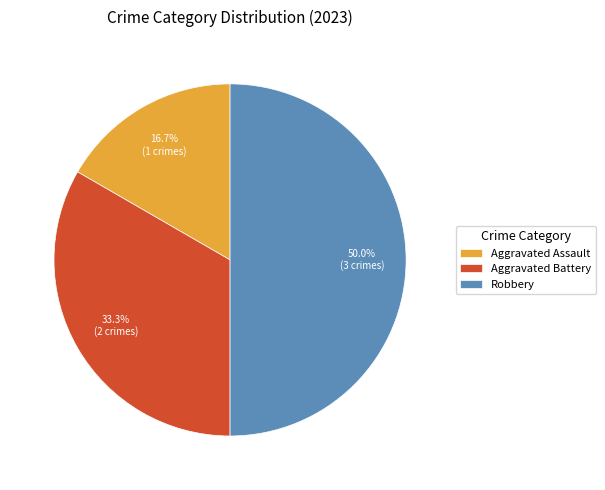

What is the largest slice in the pie chart?

Robbery